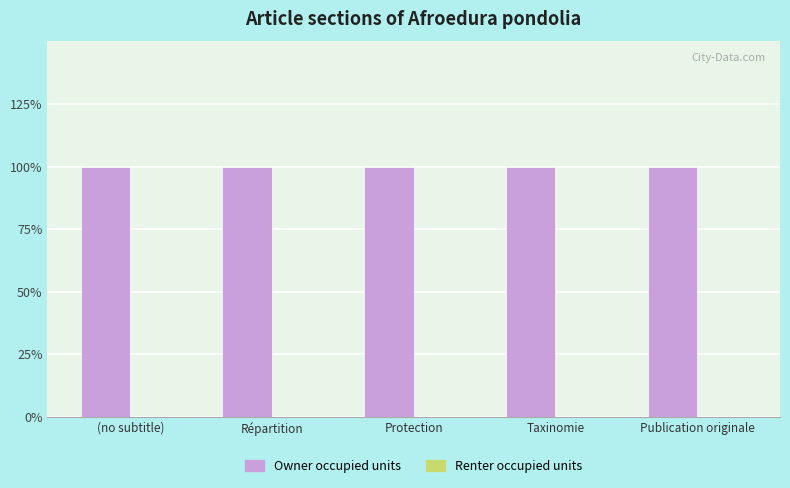

Is the value of Owner occupied units at Protection greater than the value of Renter occupied units at Taxinomie?

Yes